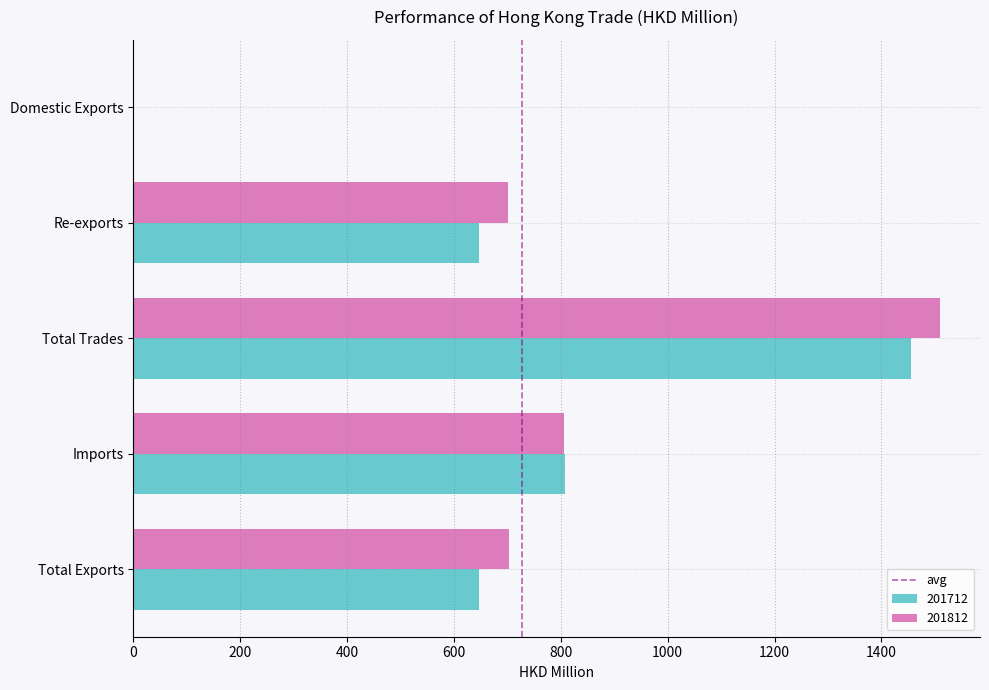

What is the greatest value displayed?

1509.1